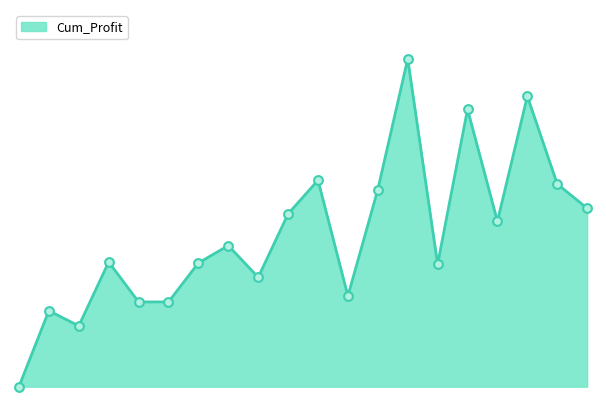

Which has a higher value, 20180328 or 20180717?

20180717